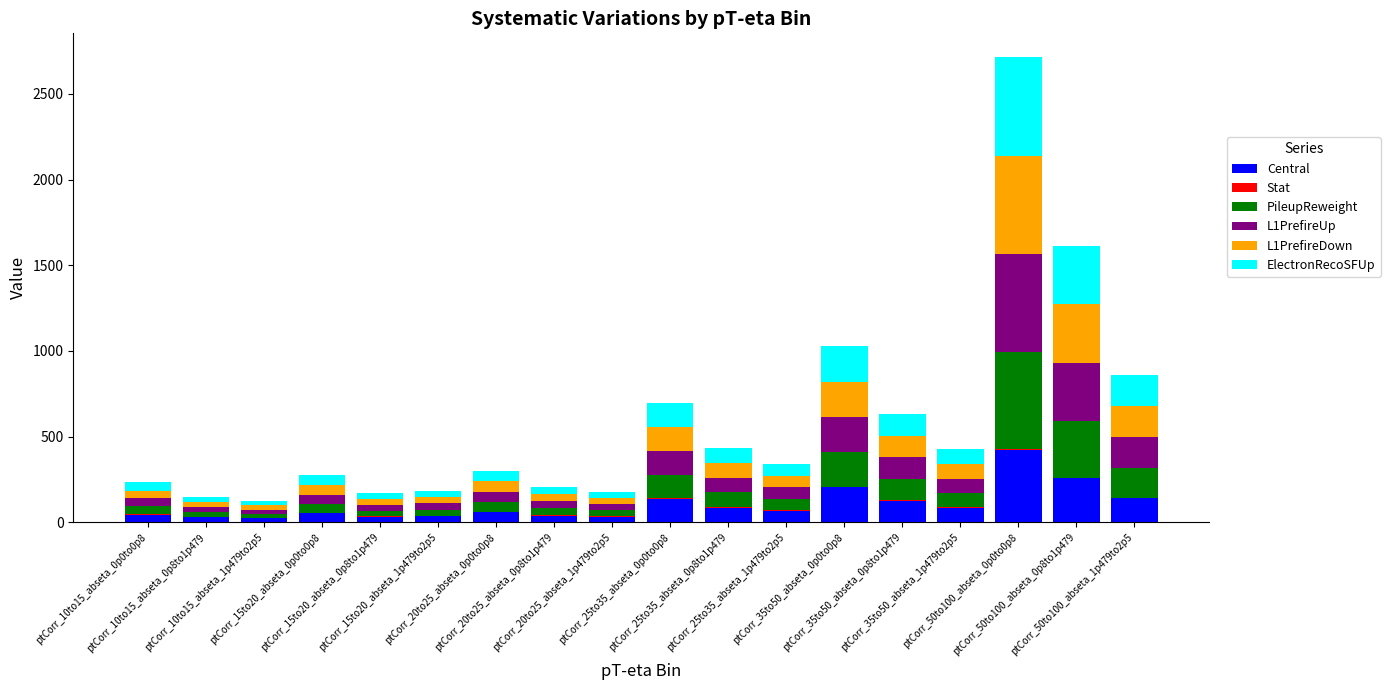

What is the maximum value for Central?

422.7